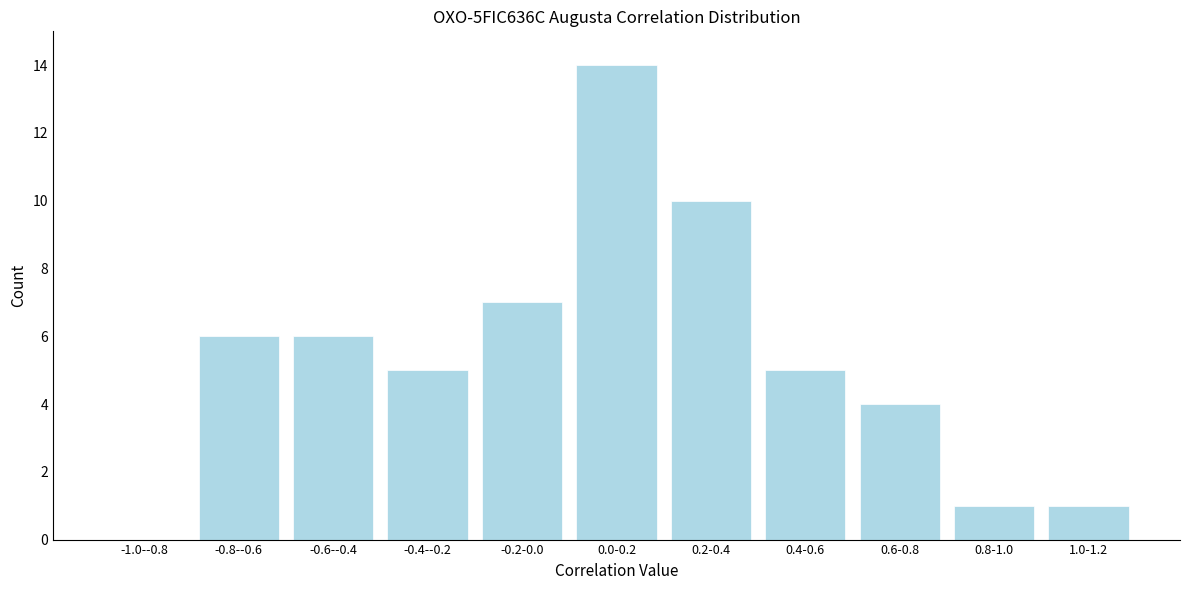

Reading right to left, transcribe all the data shown in this chart.

1.0-1.2=1	0.8-1.0=1	0.6-0.8=4	0.4-0.6=5	0.2-0.4=10	0.0-0.2=14	-0.2-0.0=7	-0.4--0.2=5	-0.6--0.4=6	-0.8--0.6=6	-1.0--0.8=0